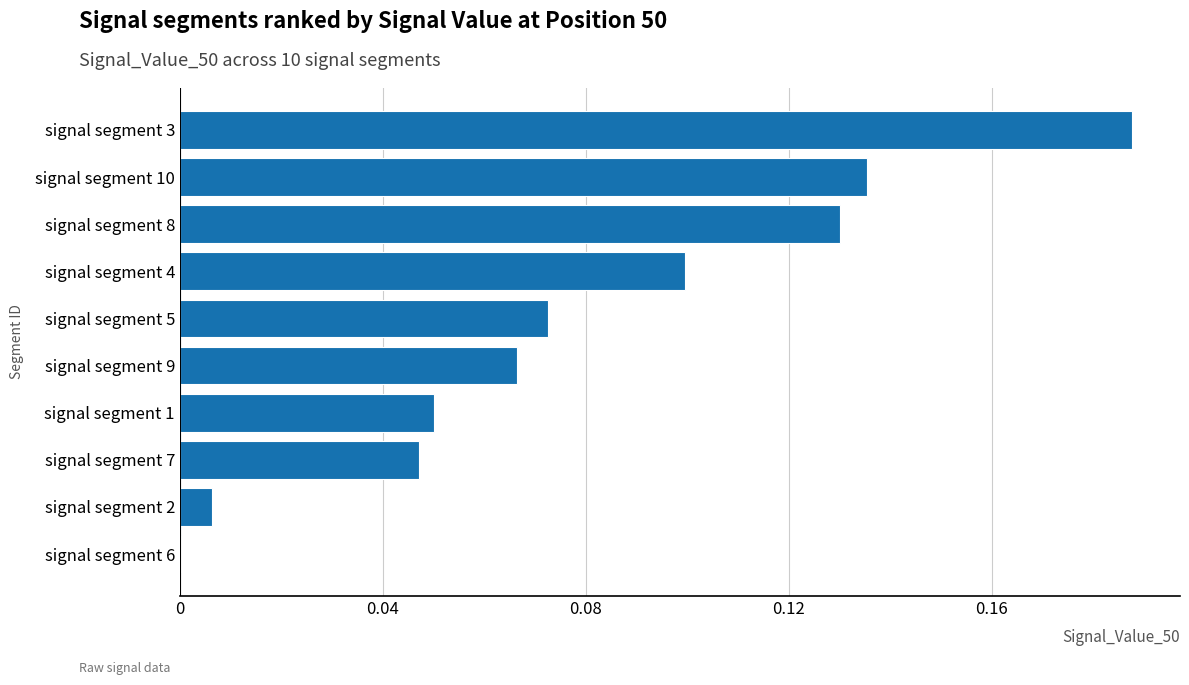

Is it true that the value at signal segment 10 is 0.2?

False